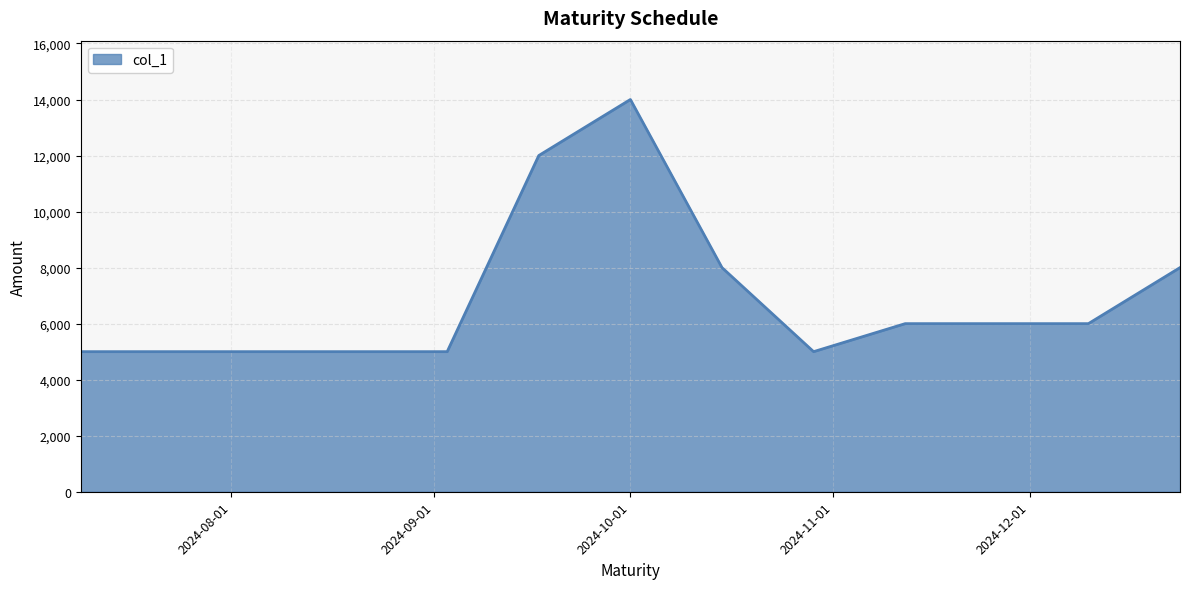

What is the maximum value shown in the chart?

14000